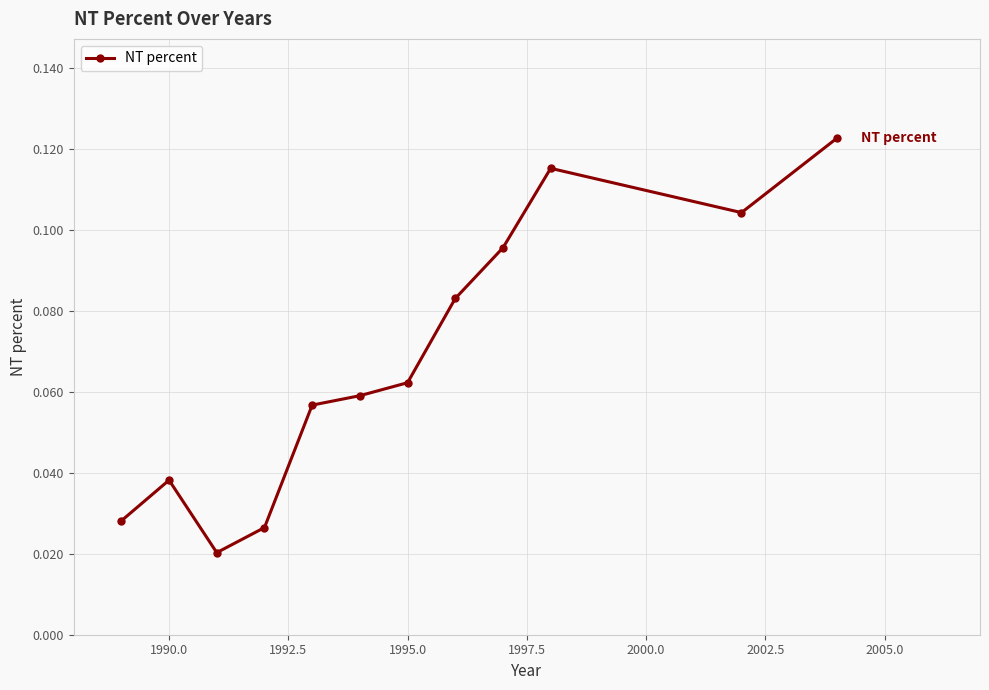

What is the sum of all values?

0.8